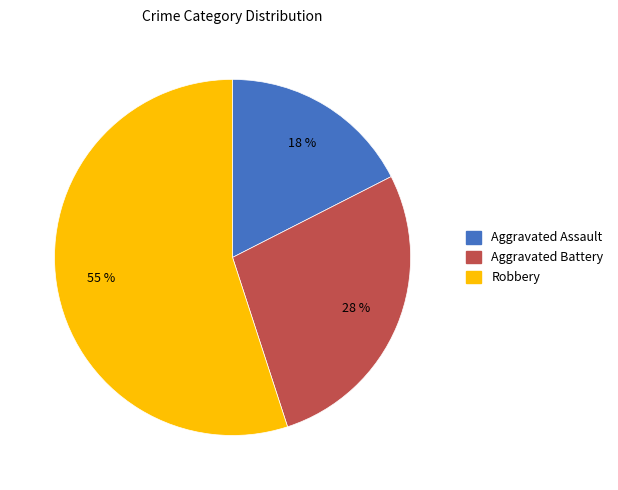

Is there any slice that represents more than half of the pie?

Yes